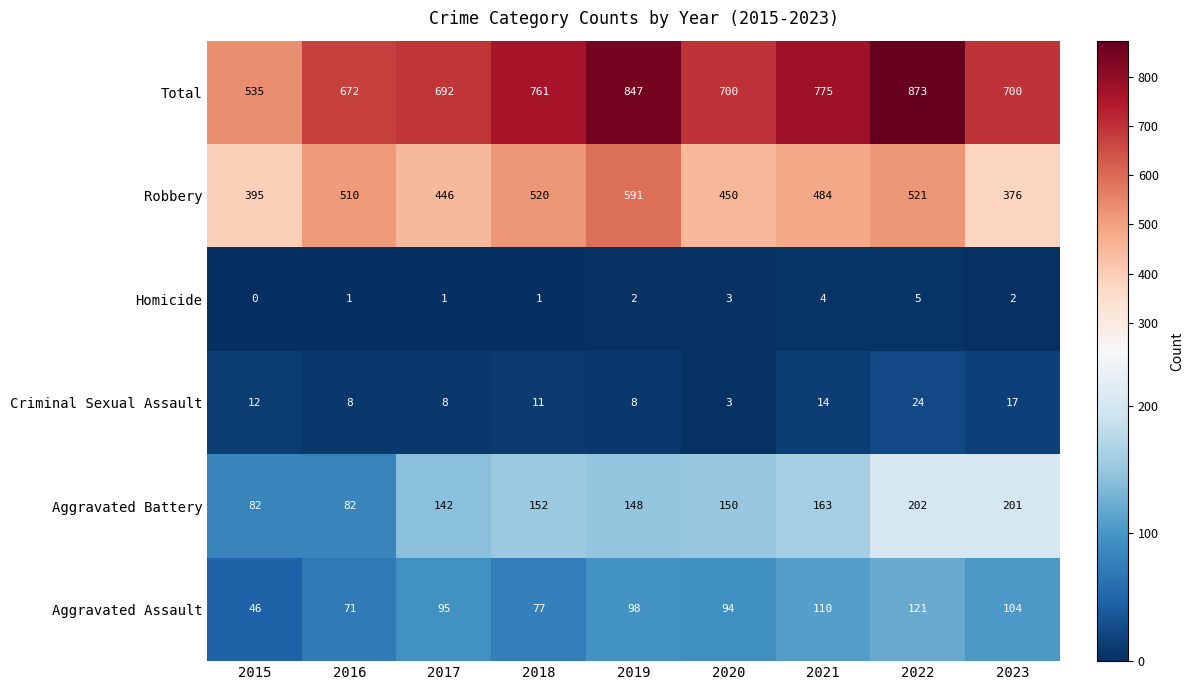

What is the difference between the maximum and second lowest values in the Aggravated Assault series?

50